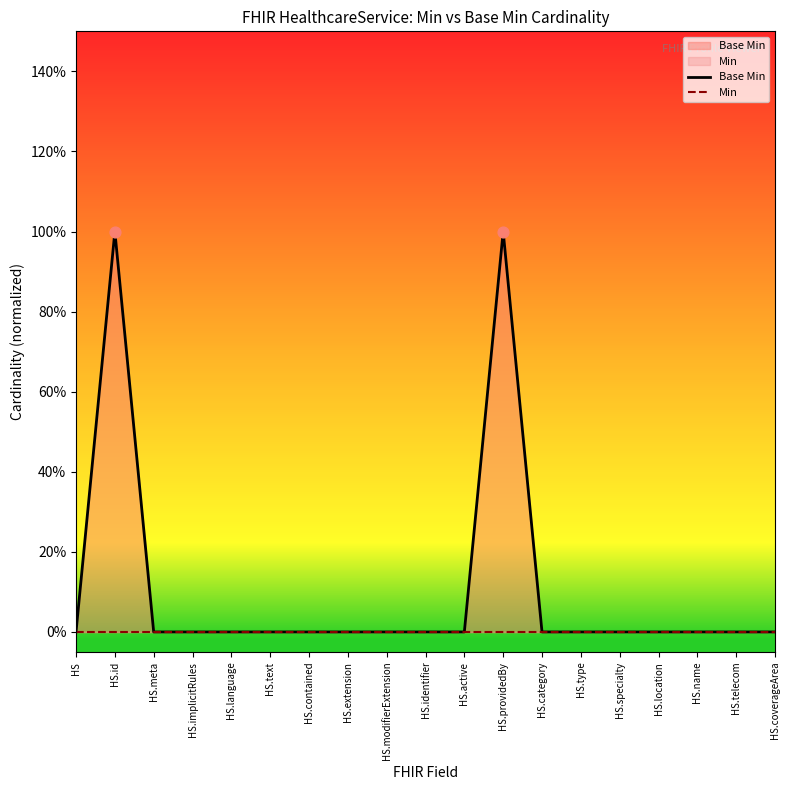

Which series has the largest total across all categories?

Base Min